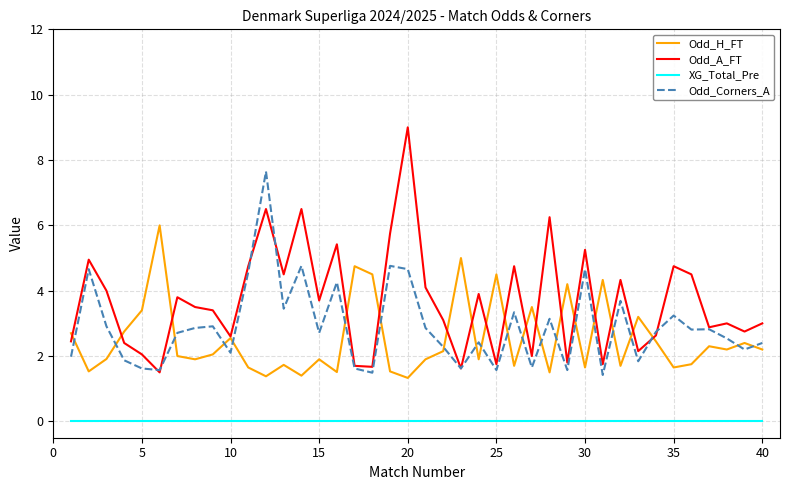

What are all the series names shown in the legend?

Odd_H_FT, Odd_A_FT, XG_Total_Pre, Odd_Corners_A